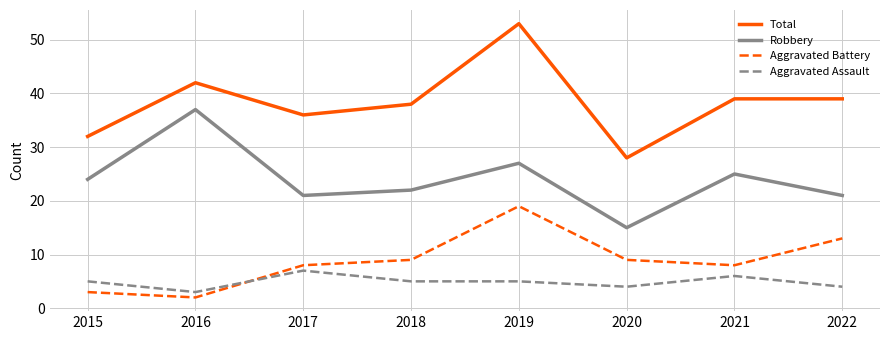

Is it true that Total equals 13 at 2015?

False